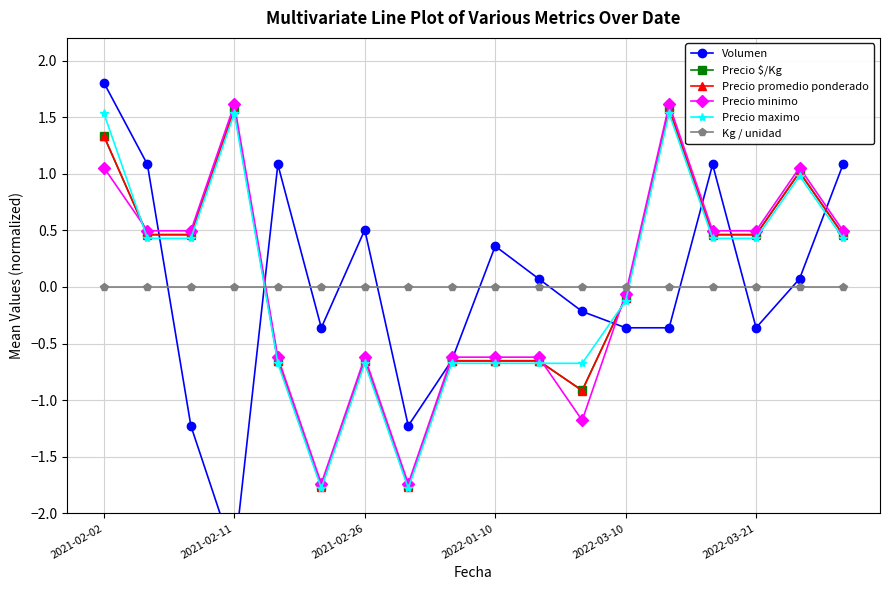

Which series ends up on top after the final intersection of Precio minimo and Kg / unidad?

Precio minimo